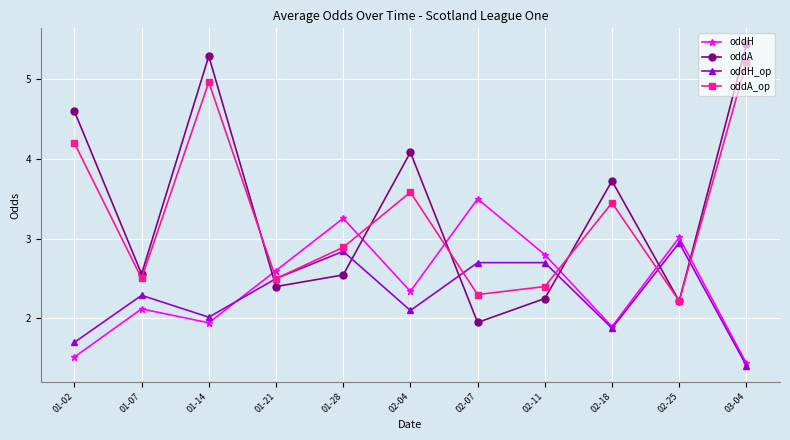

Rank the series by their maximum value, from highest to lowest.

oddA, oddA_op, oddH, oddH_op